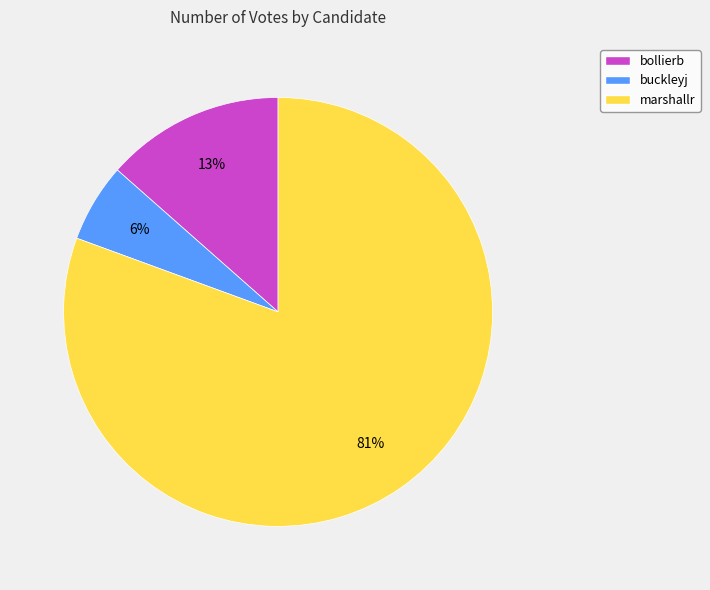

What is the smallest slice in the pie chart?

buckleyj